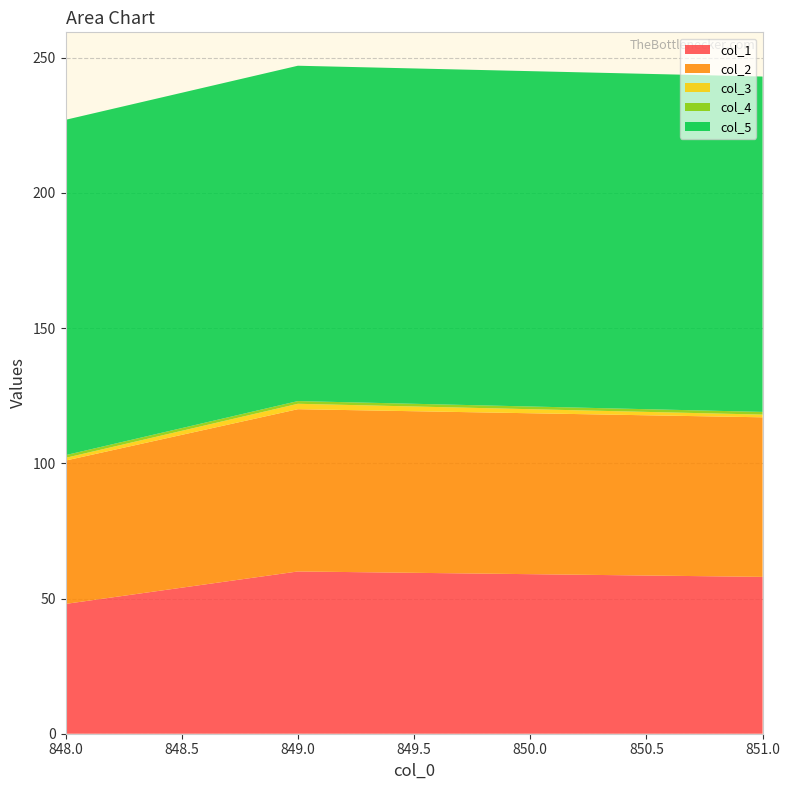

Reading left to right, what are all the values shown in this chart?

col_1: 48	60	58
col_2: 53	60	59
col_3: 1	2	1
col_4: 1	1	1
col_5: 124	124	124